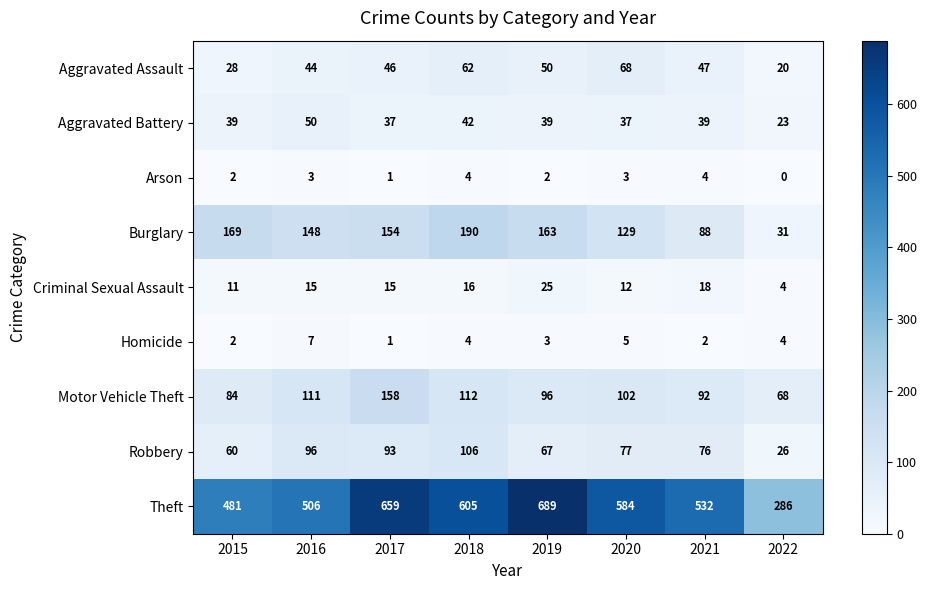

Which label corresponds to the largest value in the chart?

2019